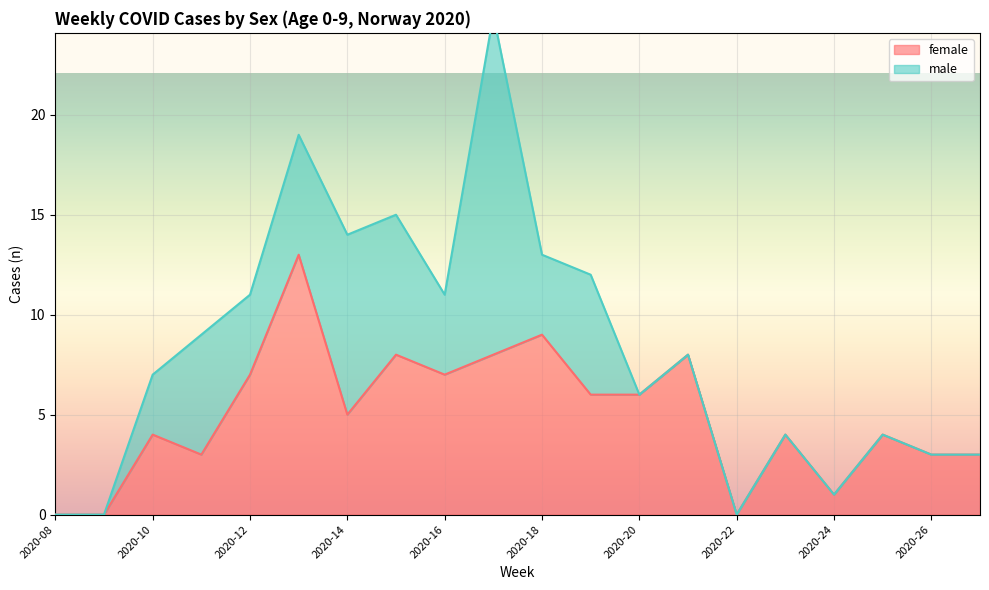

Which category has the lowest value across all series?

2020-08